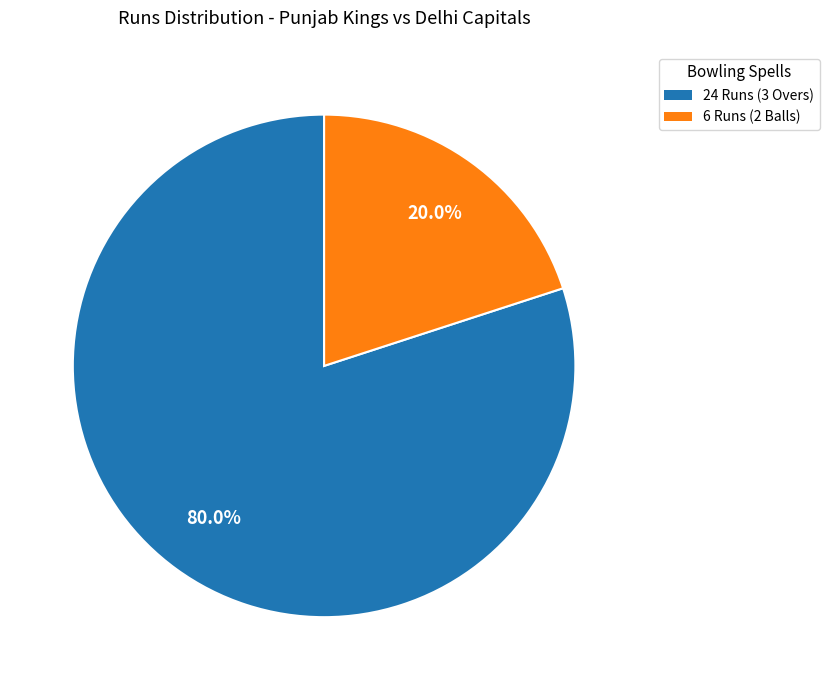

Is there a majority slice in this chart?

Yes